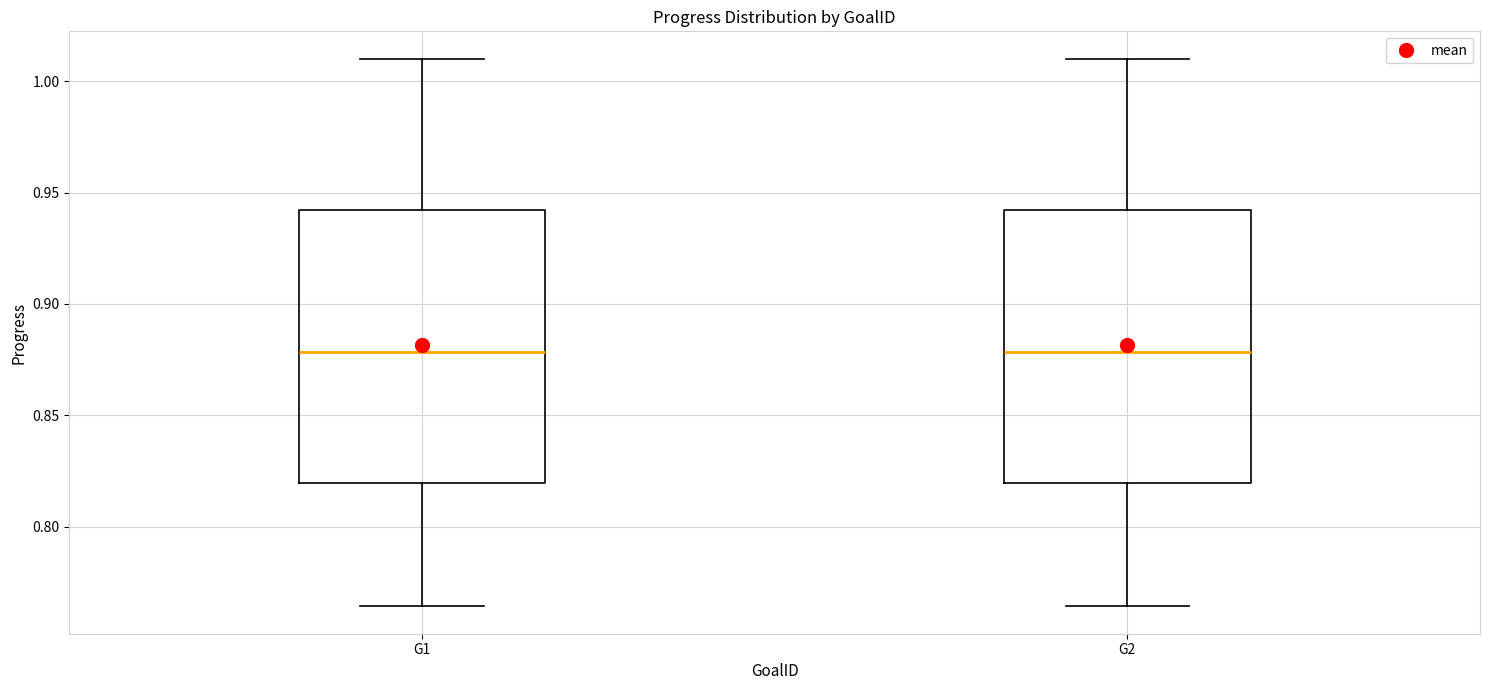

Where does the upper whisker of the box for G2 end on the y-axis? The values are not printed on the chart, so give them approximately, as read against the axis.

1.010